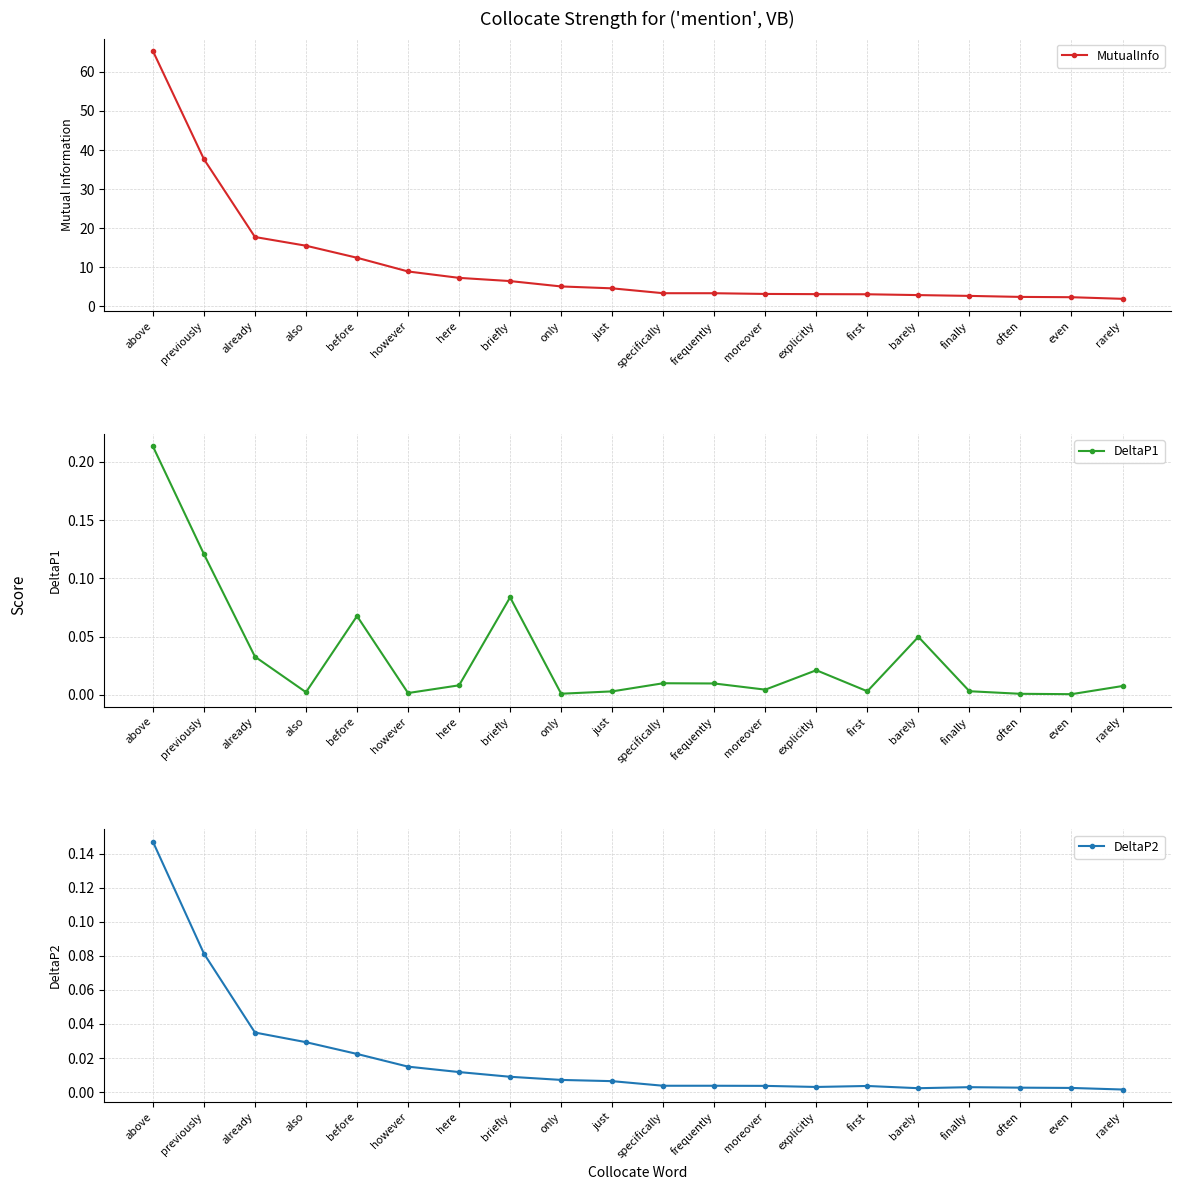

Which has a higher value, only or explicitly?

only